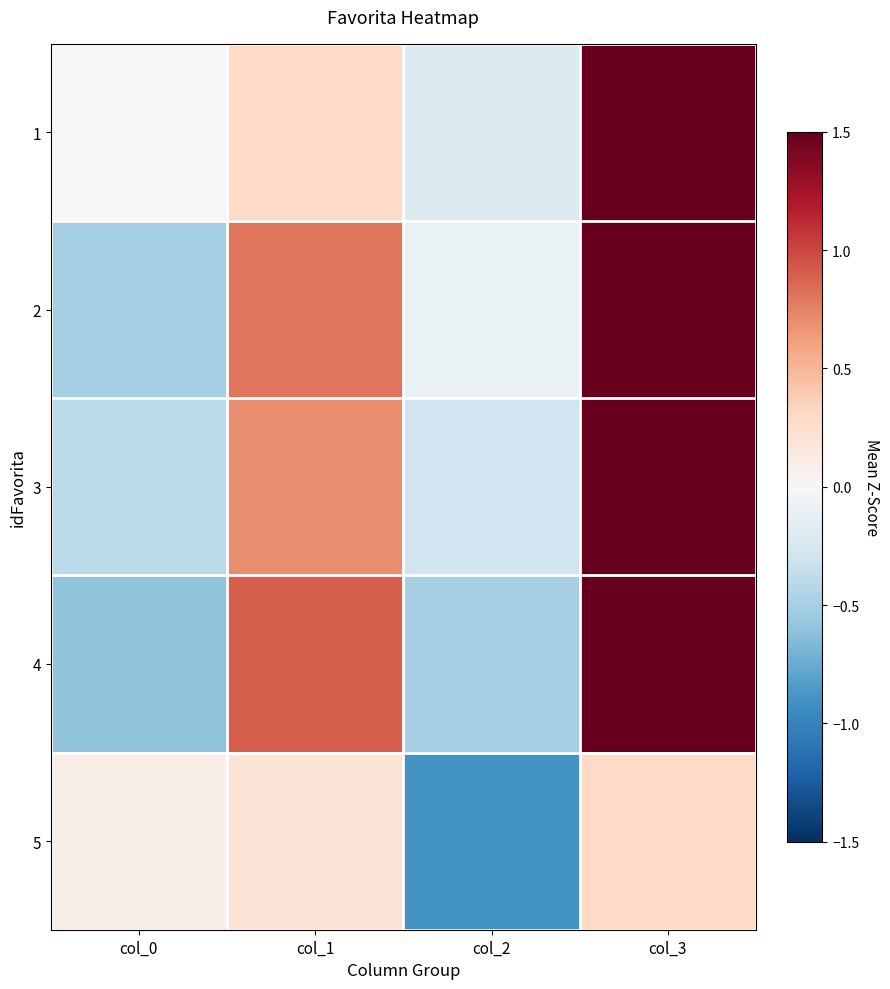

Reading left to right, extract all data points from this chart.

1: col_0=0.0	col_1=0.3	col_2=-0.2	col_3=1.5
2: col_0=-0.5	col_1=0.8	col_2=-0.1	col_3=1.5
3: col_0=-0.4	col_1=0.7	col_2=-0.3	col_3=1.5
4: col_0=-0.6	col_1=0.9	col_2=-0.5	col_3=1.5
5: col_0=0.1	col_1=0.2	col_2=-0.9	col_3=0.3